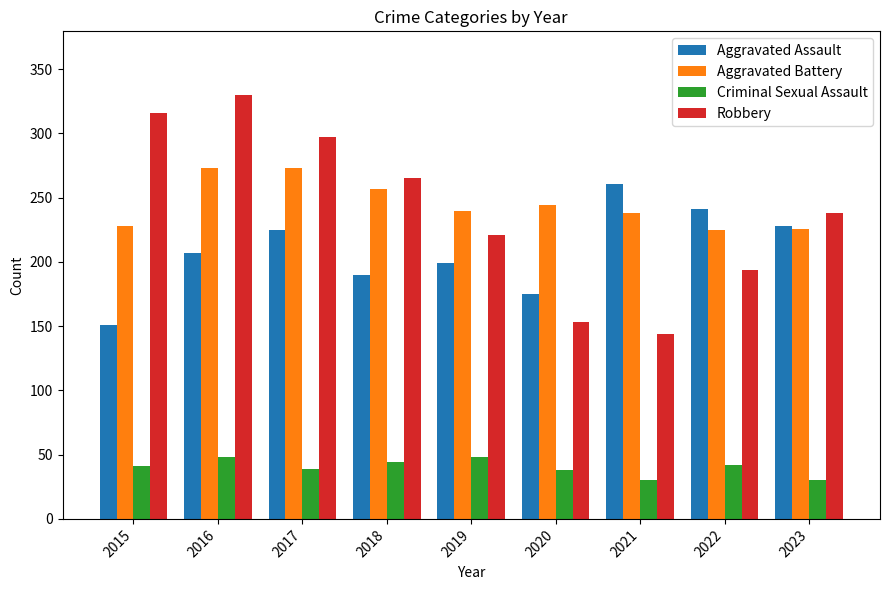

Where does the Robbery series first go above 238?

2015